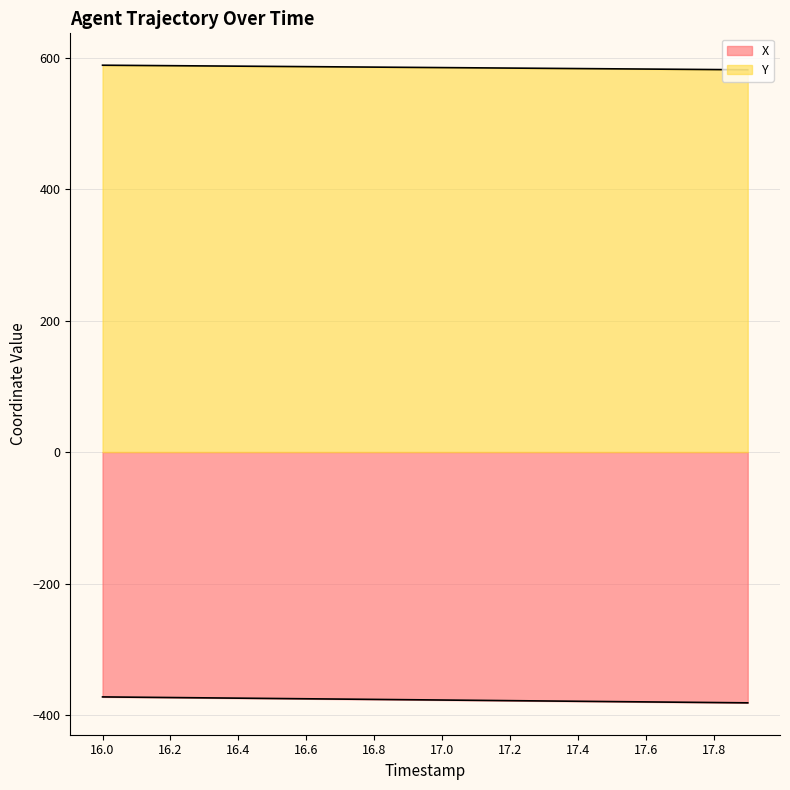

What is the label of the 9th point from the left?

16.8